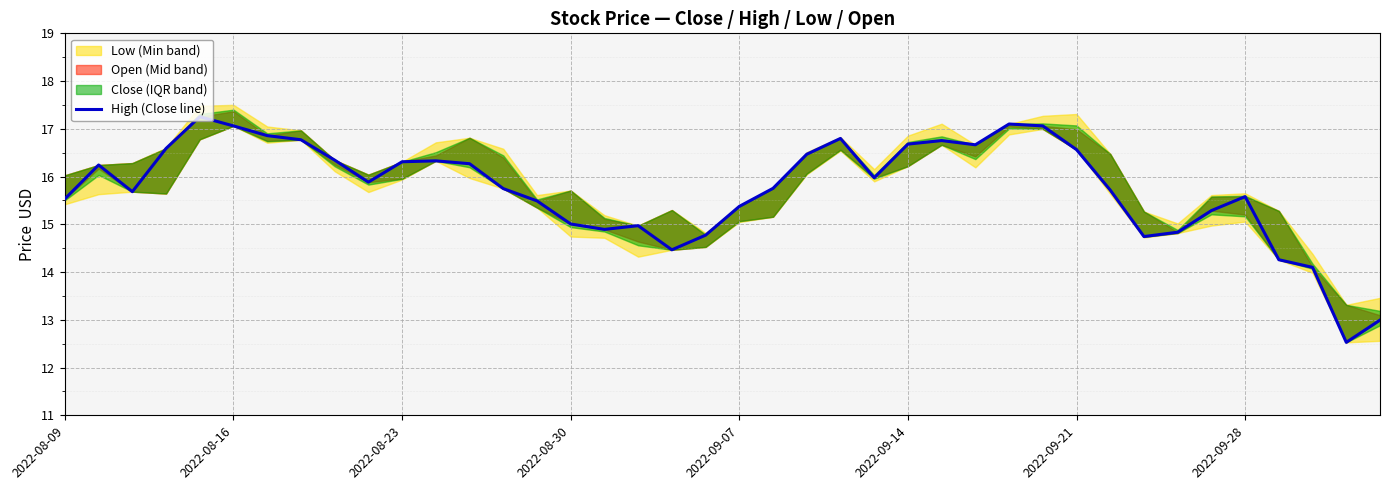

How many interior local peaks (higher than both neighbors) does the data have?

8